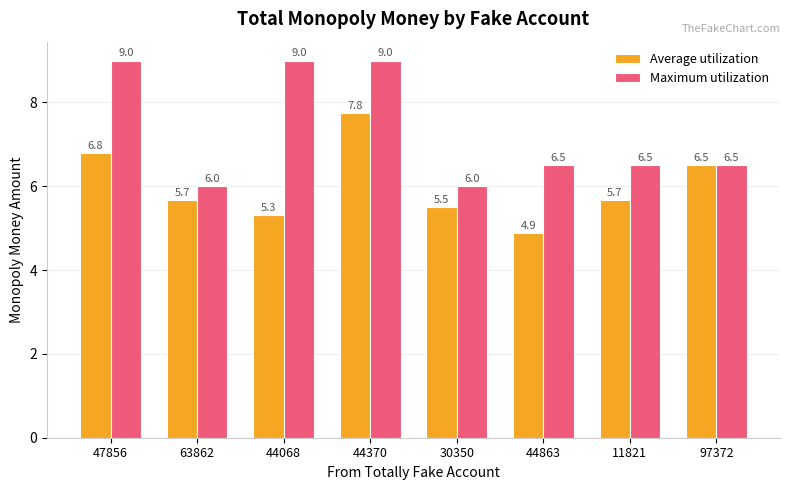

What is the minimum value for Maximum utilization?

6.0